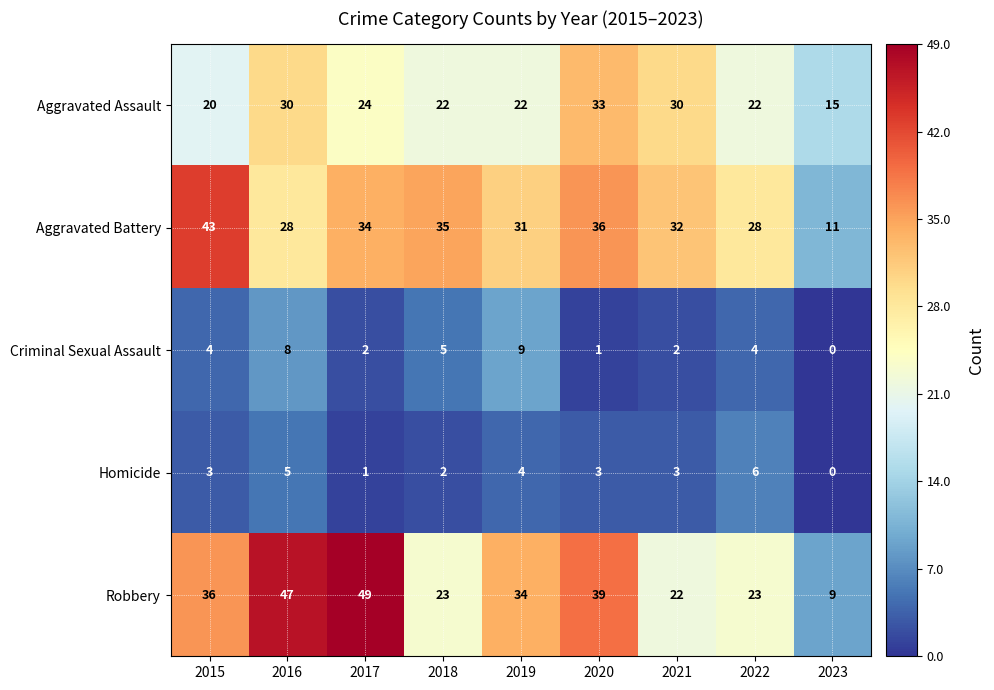

At how many categories does at least one series exceed 45?

2